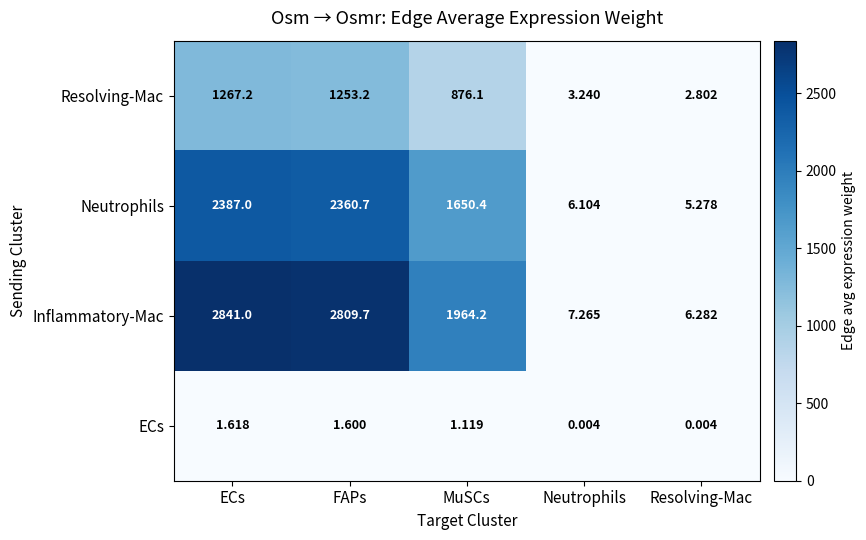

At which category is the sum across all series the highest?

ECs